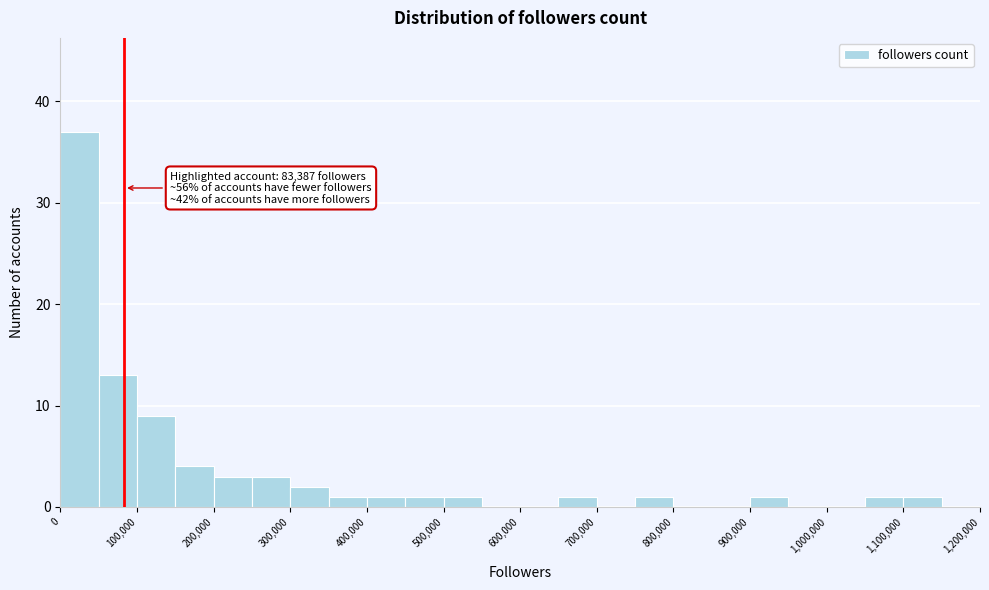

Over which range of the x-axis is the bar tallest?

0 to 50000